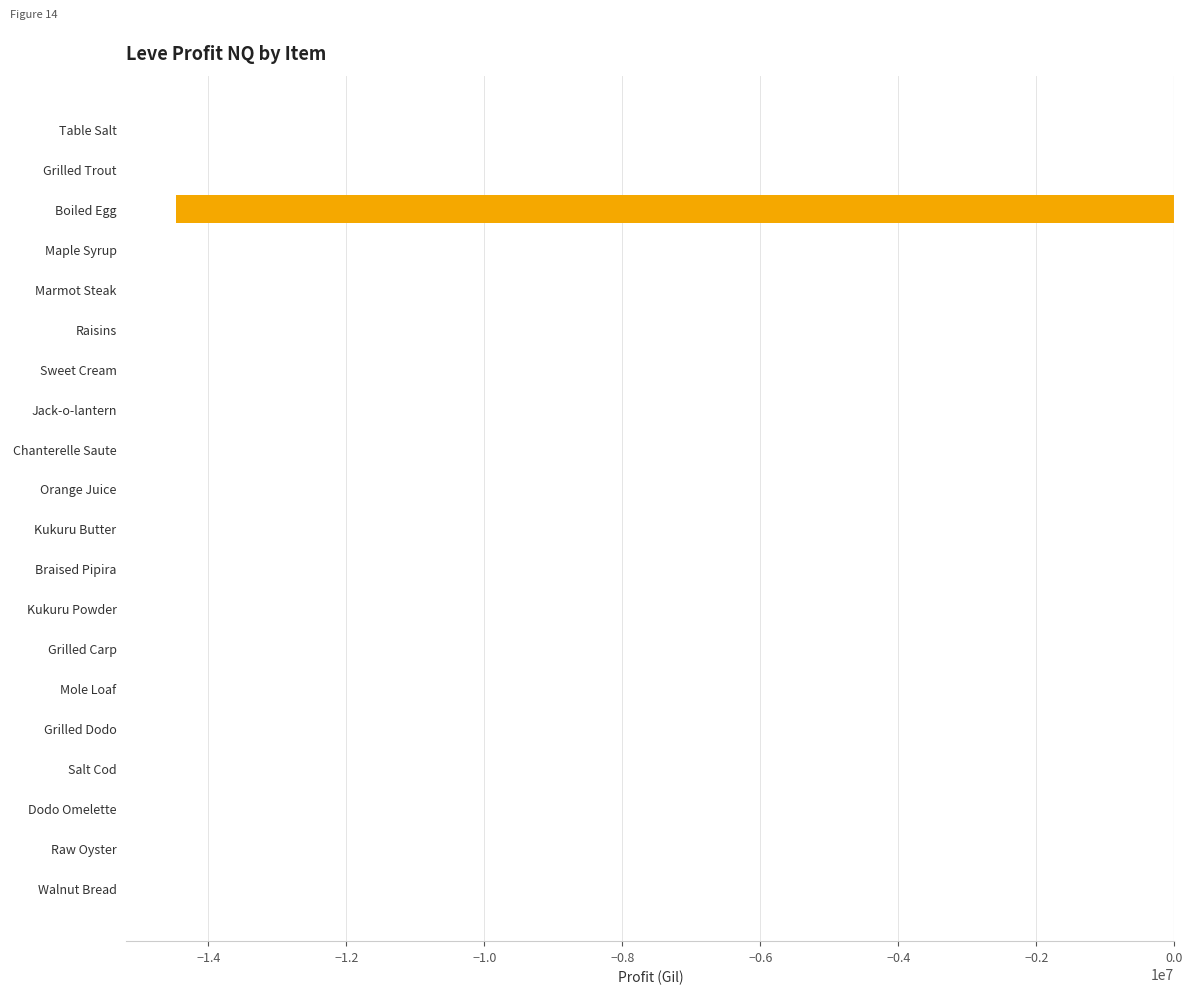

What is the sum of all values?

-14504480.6